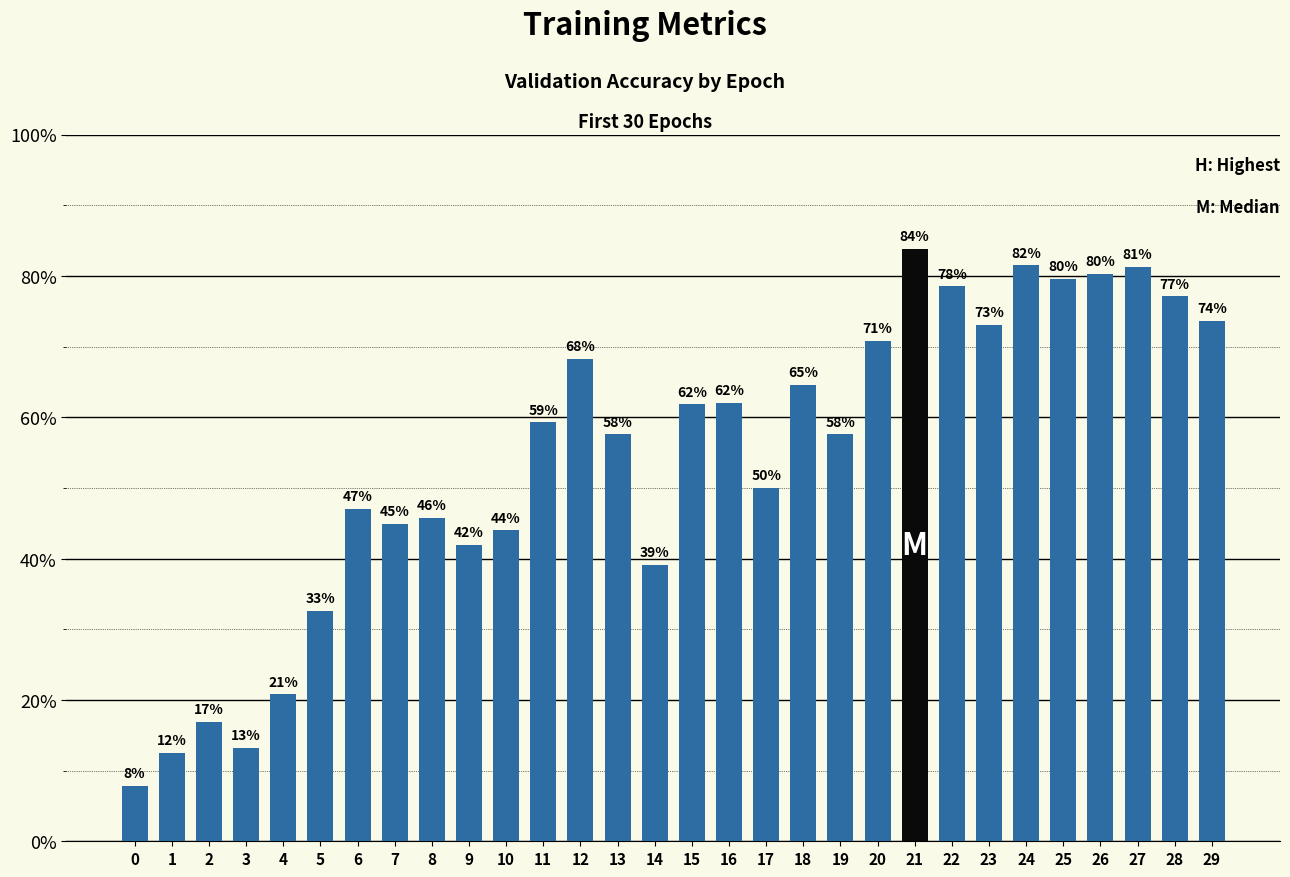

Are the bars horizontal?

No